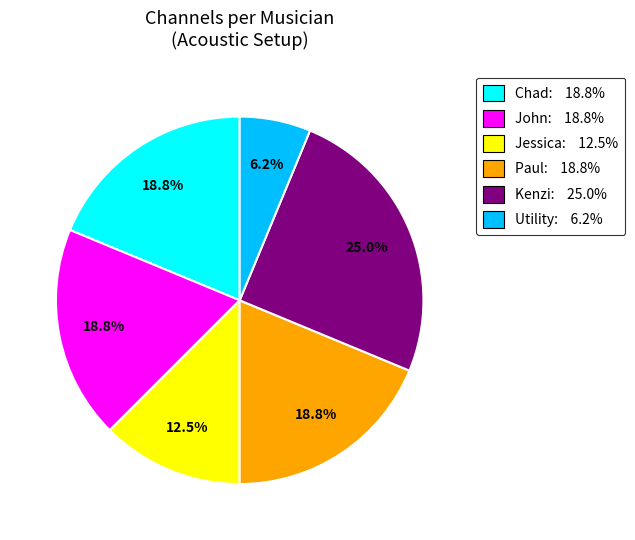

Is there a majority slice in this chart?

No